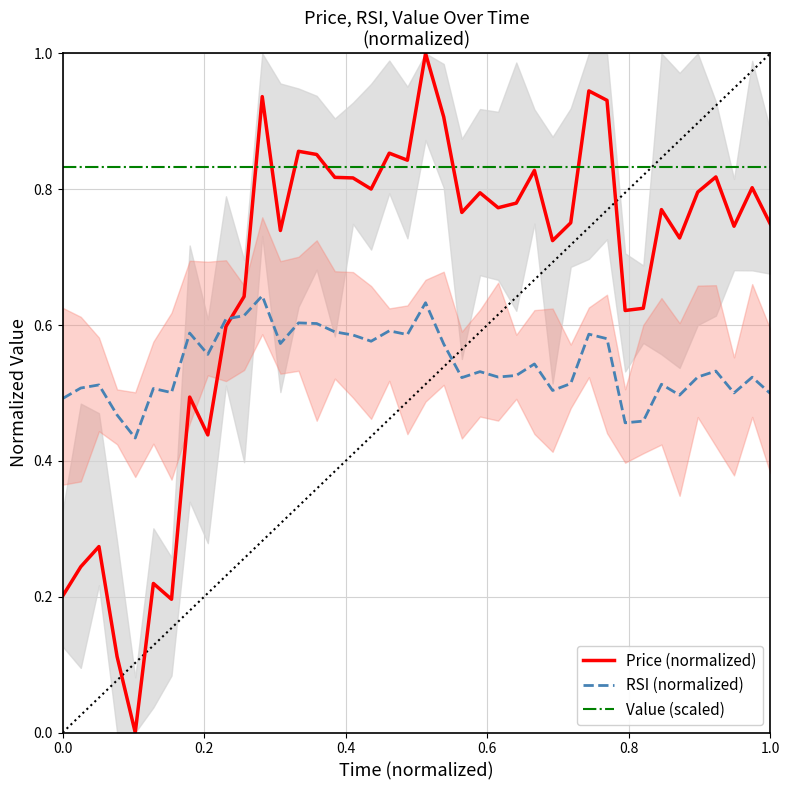

How many distinct data groups are displayed?

3